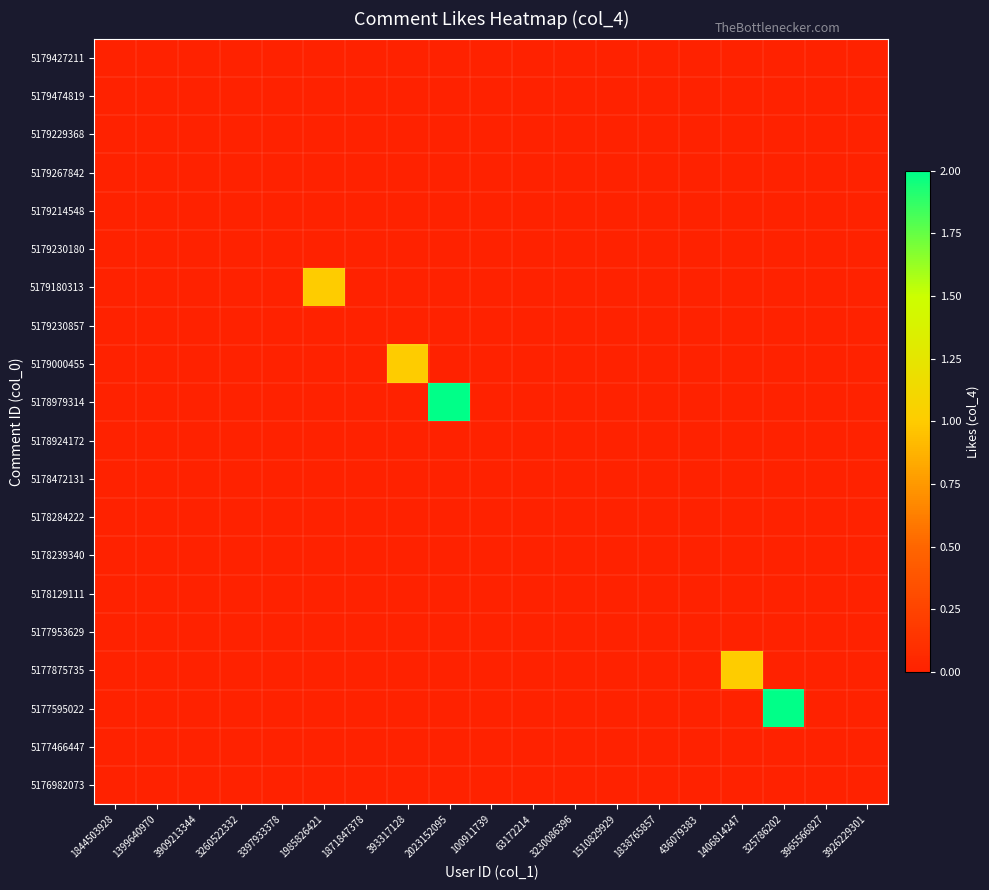

At how many categories does at least one series exceed 1?

2